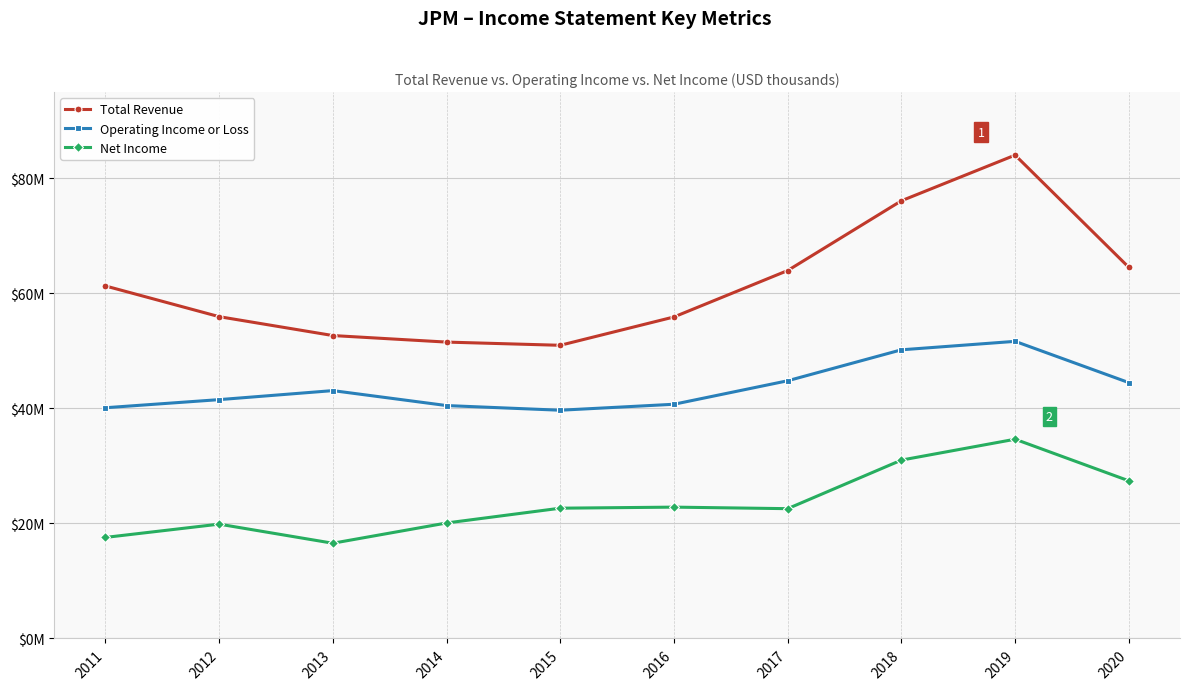

What is the sum of the Operating Income or Loss values at 2017 and 2015?

84490000